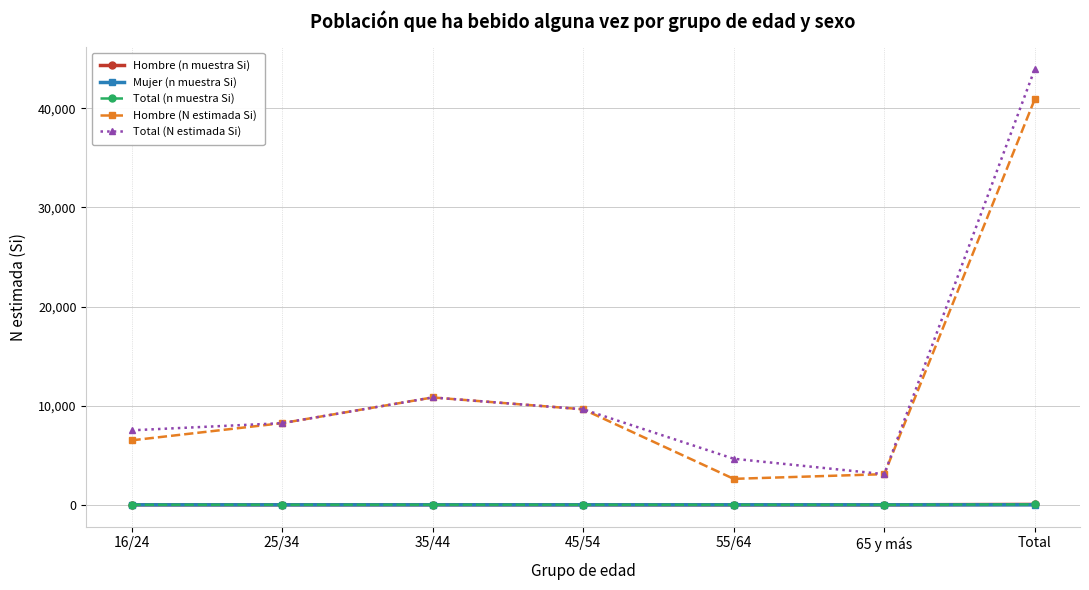

What is the label of the 5th point from the right?

35/44